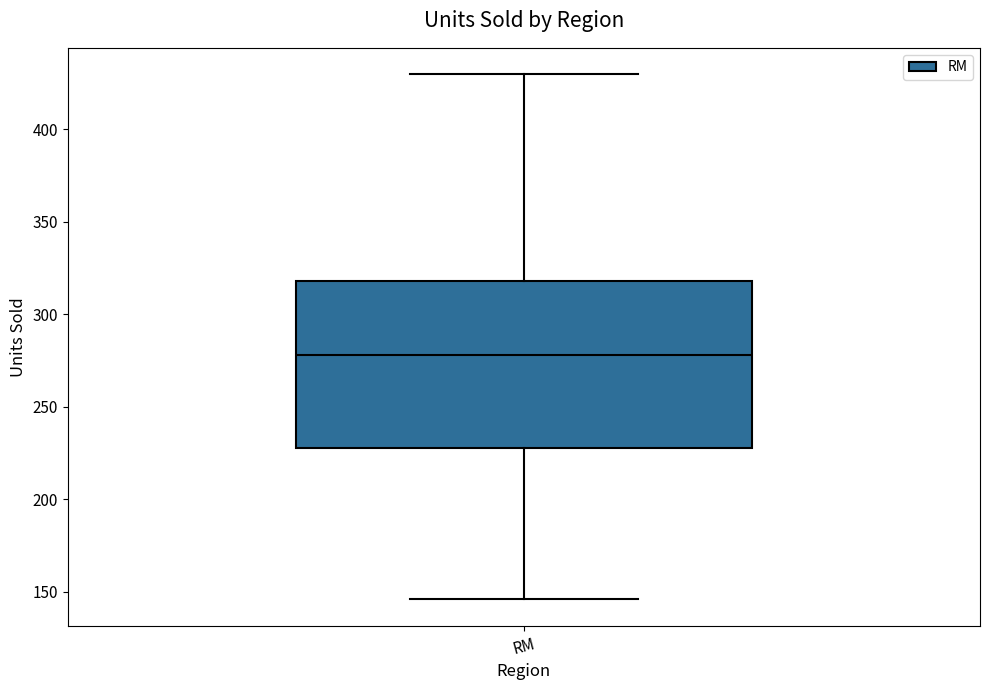

Where is the lower edge of the box for RM on the y-axis? The values are not printed on the chart, so give them approximately, as read against the axis.

230